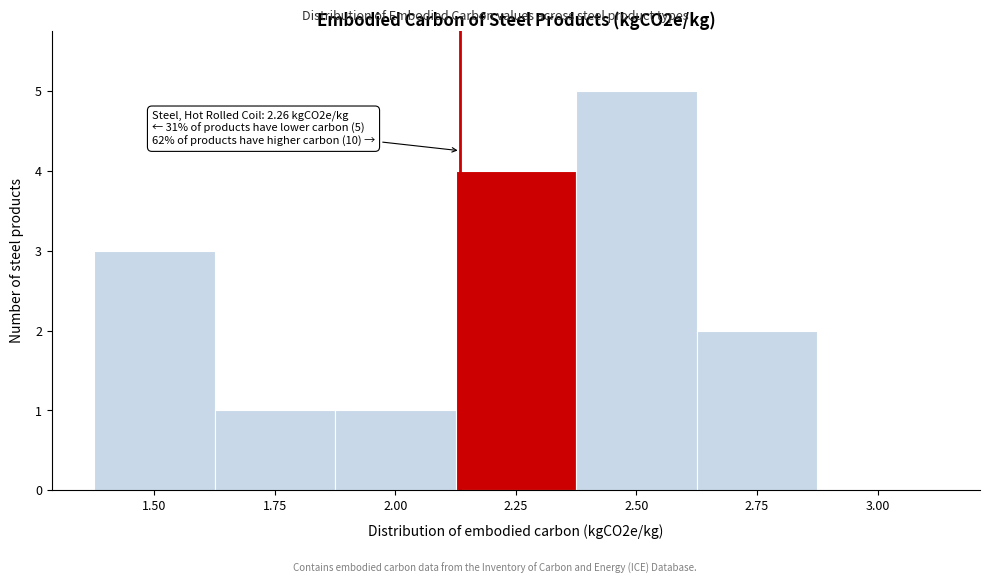

Reading left to right, what are all the values shown in this chart?

1.50=3	1.75=1	2.00=1	2.25=4	2.50=5	2.75=2	3.00=0